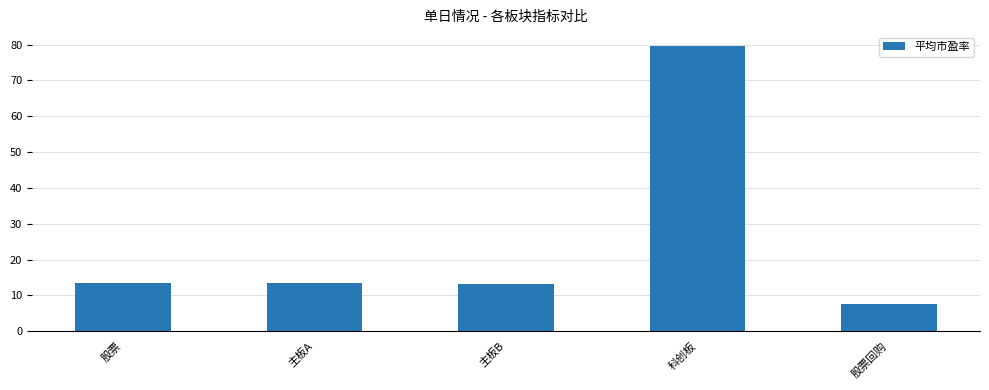

What is the average value?

25.4